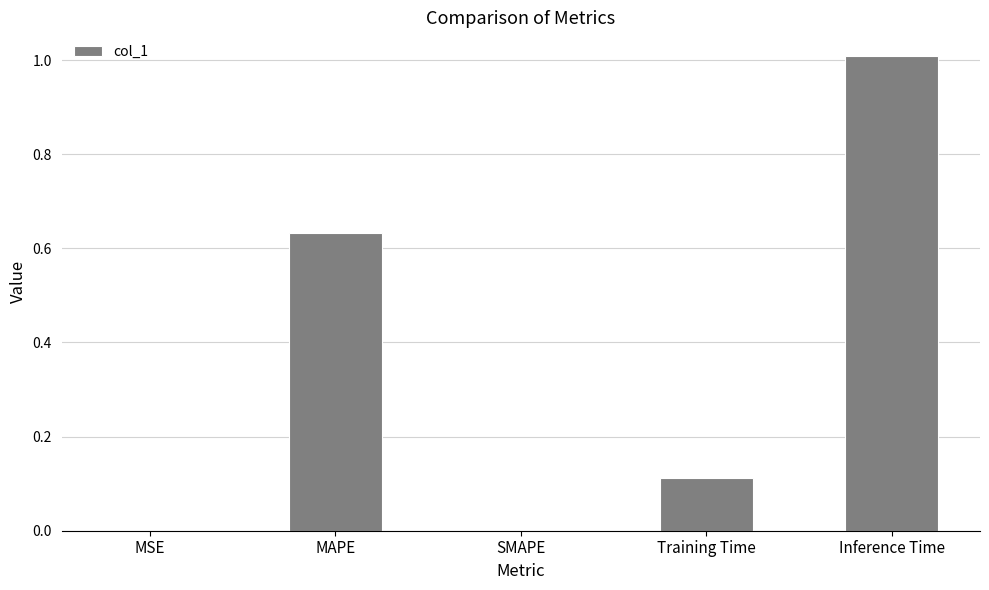

What value does the data have at Inference Time?

1.0